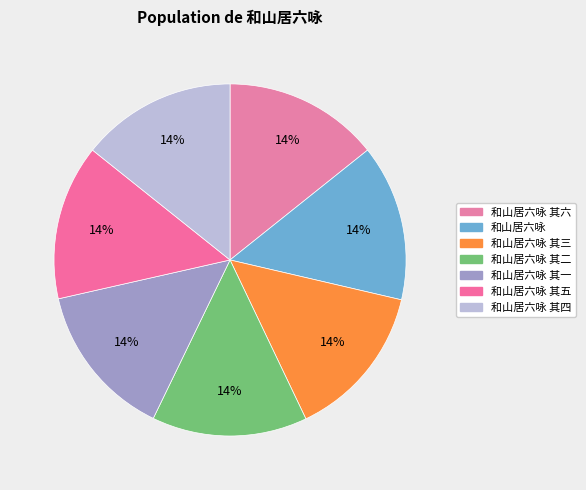

Does 和山居六咏 其二 account for over 50% of the chart?

No